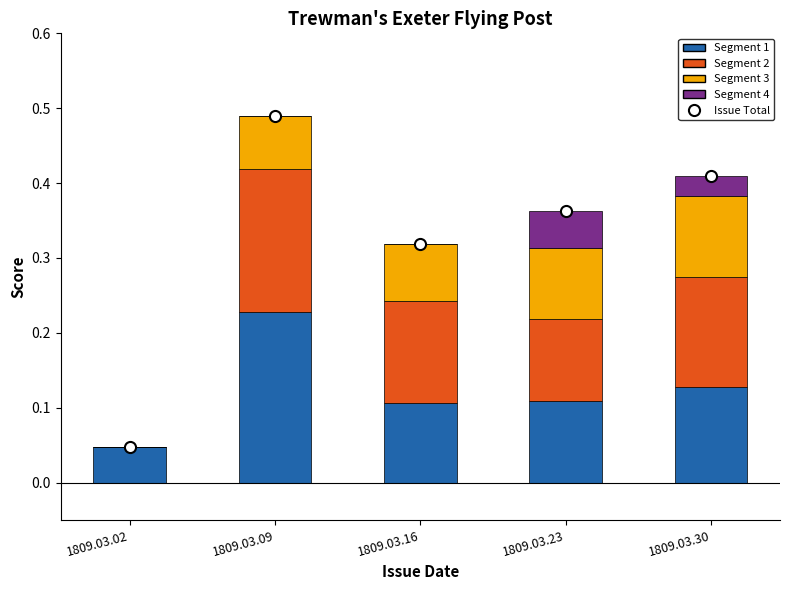

How many Segment 1 values are between 0 and 1?

5